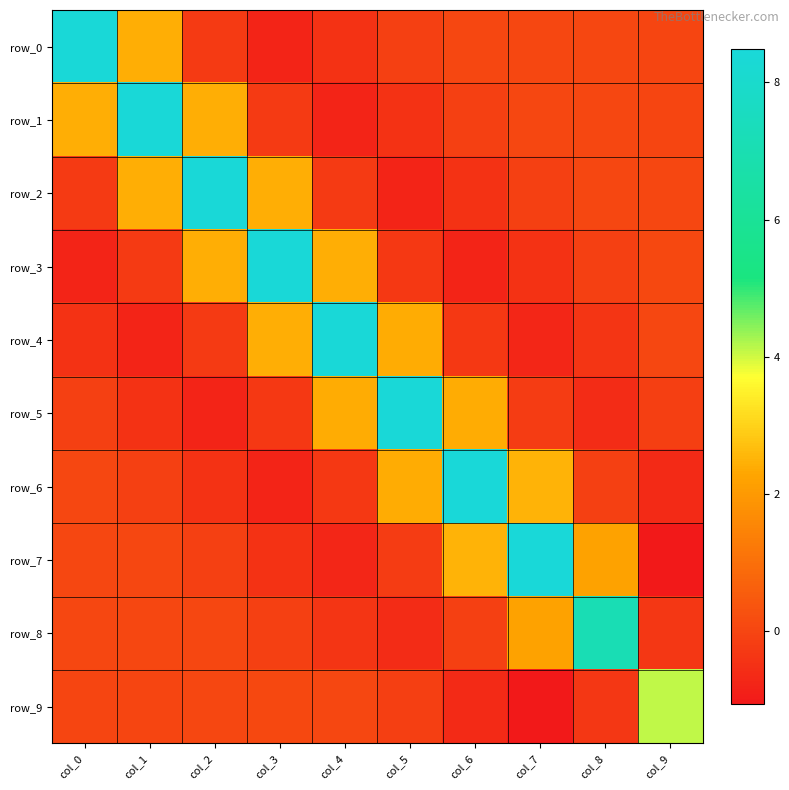

How many data points does each series have?

10